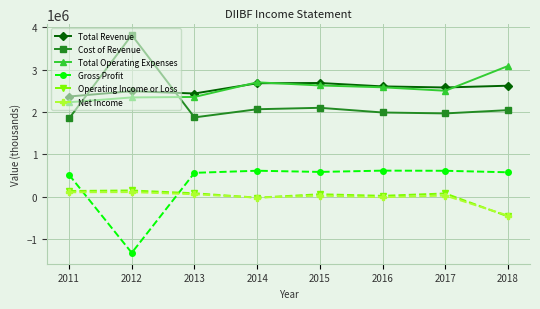

True or false: Cost of Revenue has more than 0 points higher than both neighbors.

True